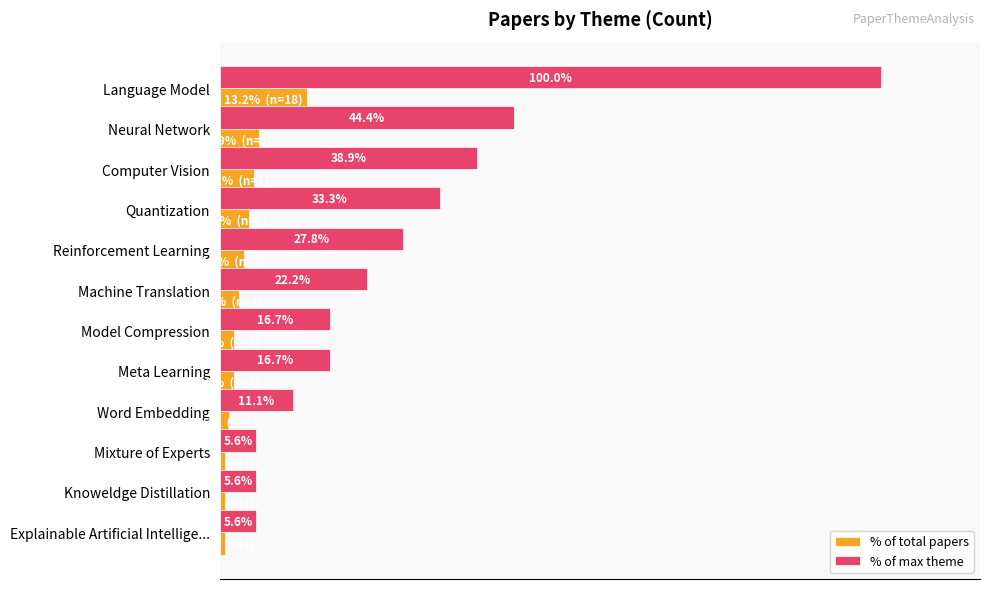

What are all the series names shown in the legend?

% of total papers, % of max theme